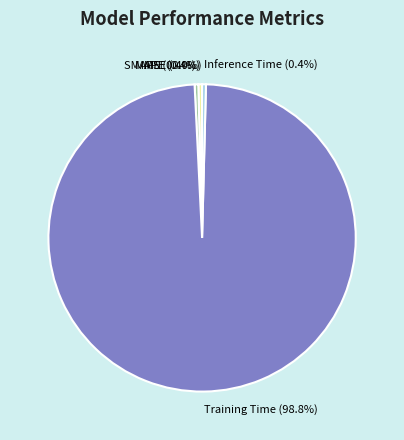

To the nearest percent, what is the average slice percentage?

20%